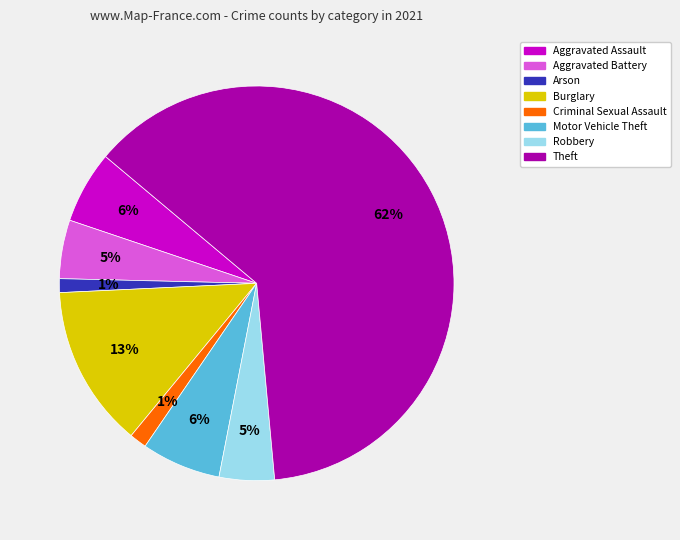

To the nearest percent, what is the average slice percentage?

12%